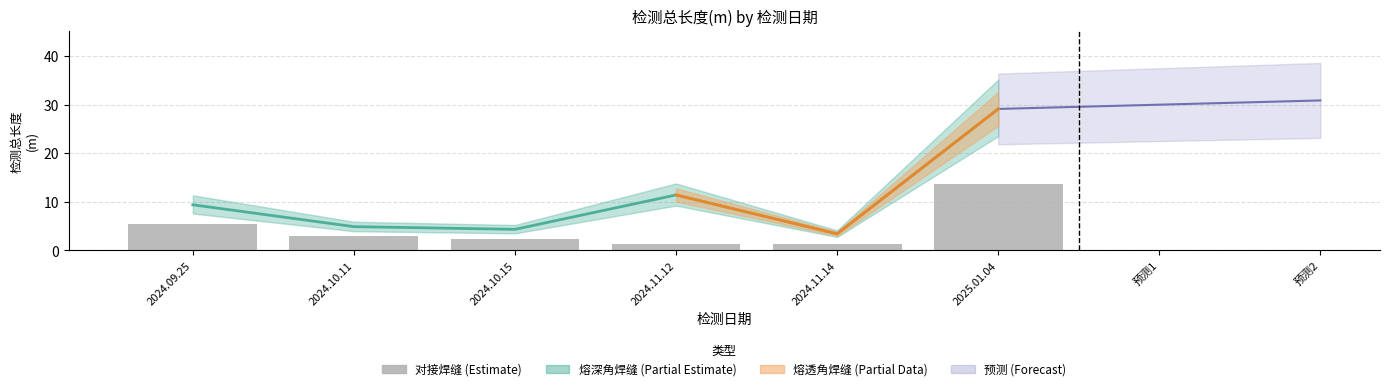

Which category has the lowest value across all series?

2024.11.12